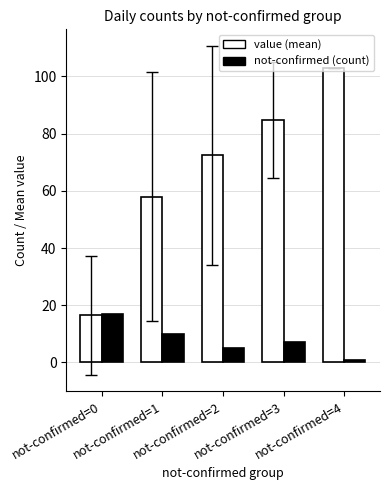

What is the highest value of the not-confirmed (count) series?

17.0